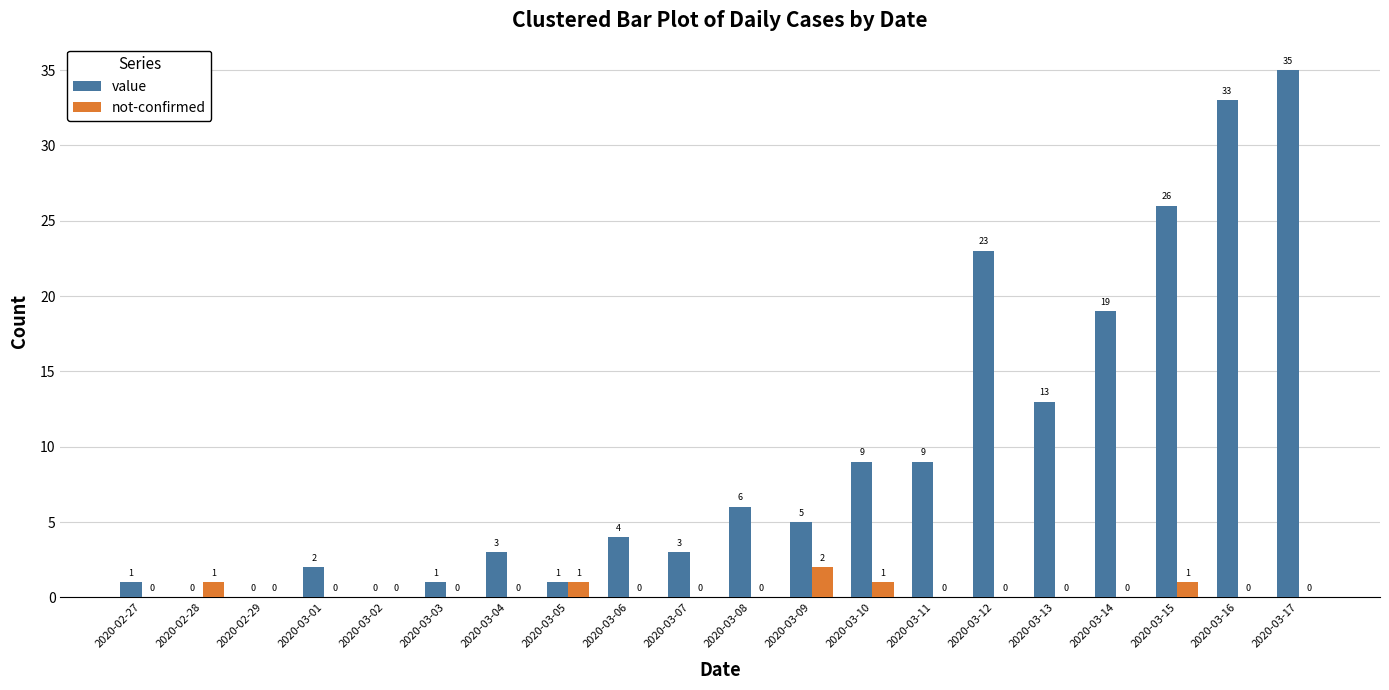

Which category has the highest value in the value series?

2020-03-17